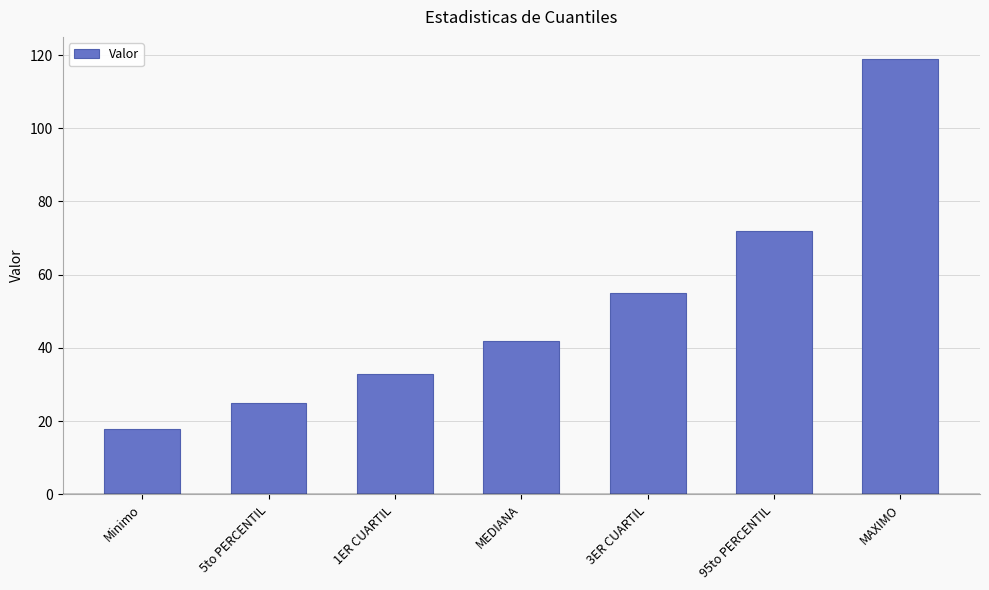

How many values are below 42?

3